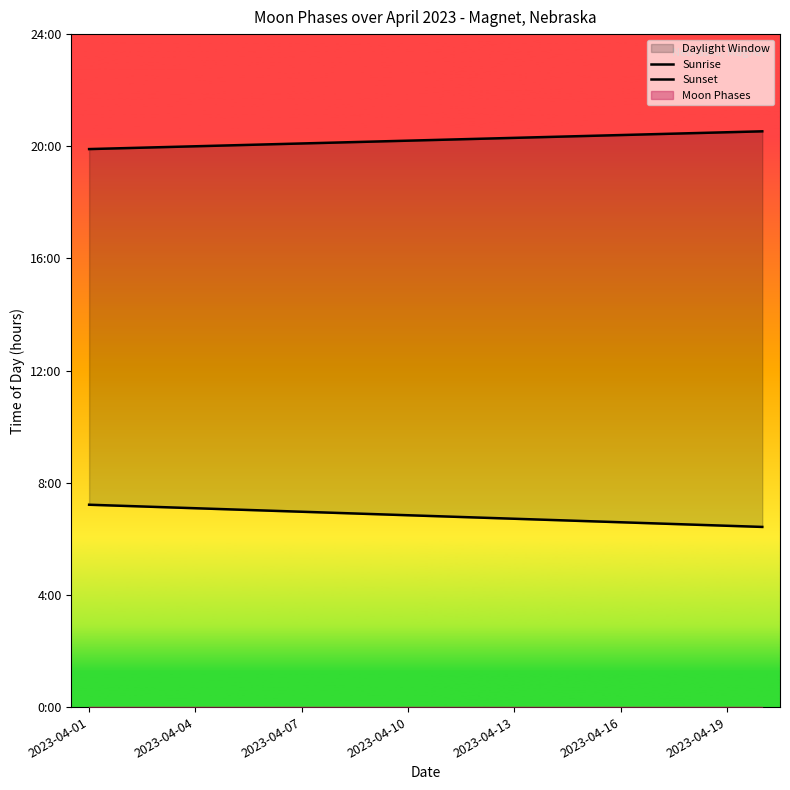

What is the minimum value shown in the chart?

6.4